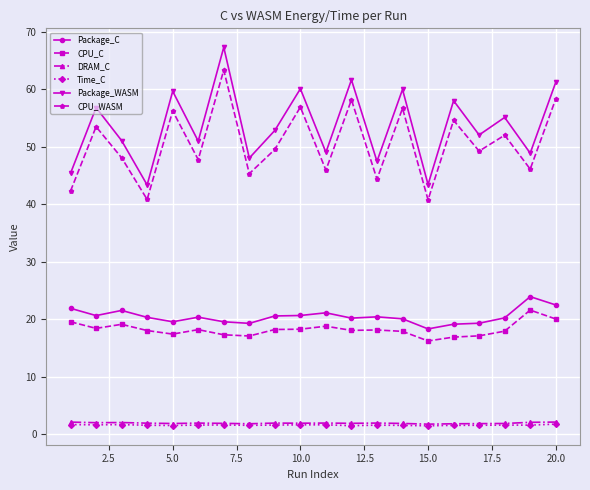

True or false: Package_WASM has more than 2 interior local peaks.

True